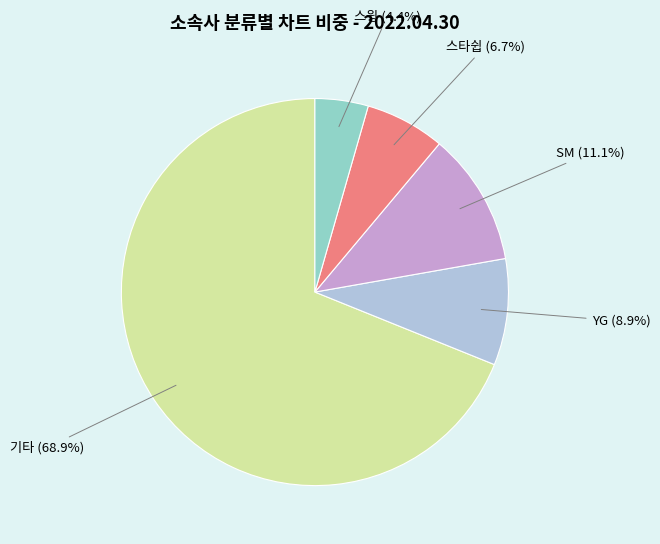

To the nearest percent, what is the difference between the largest and smallest slice percentages?

64%